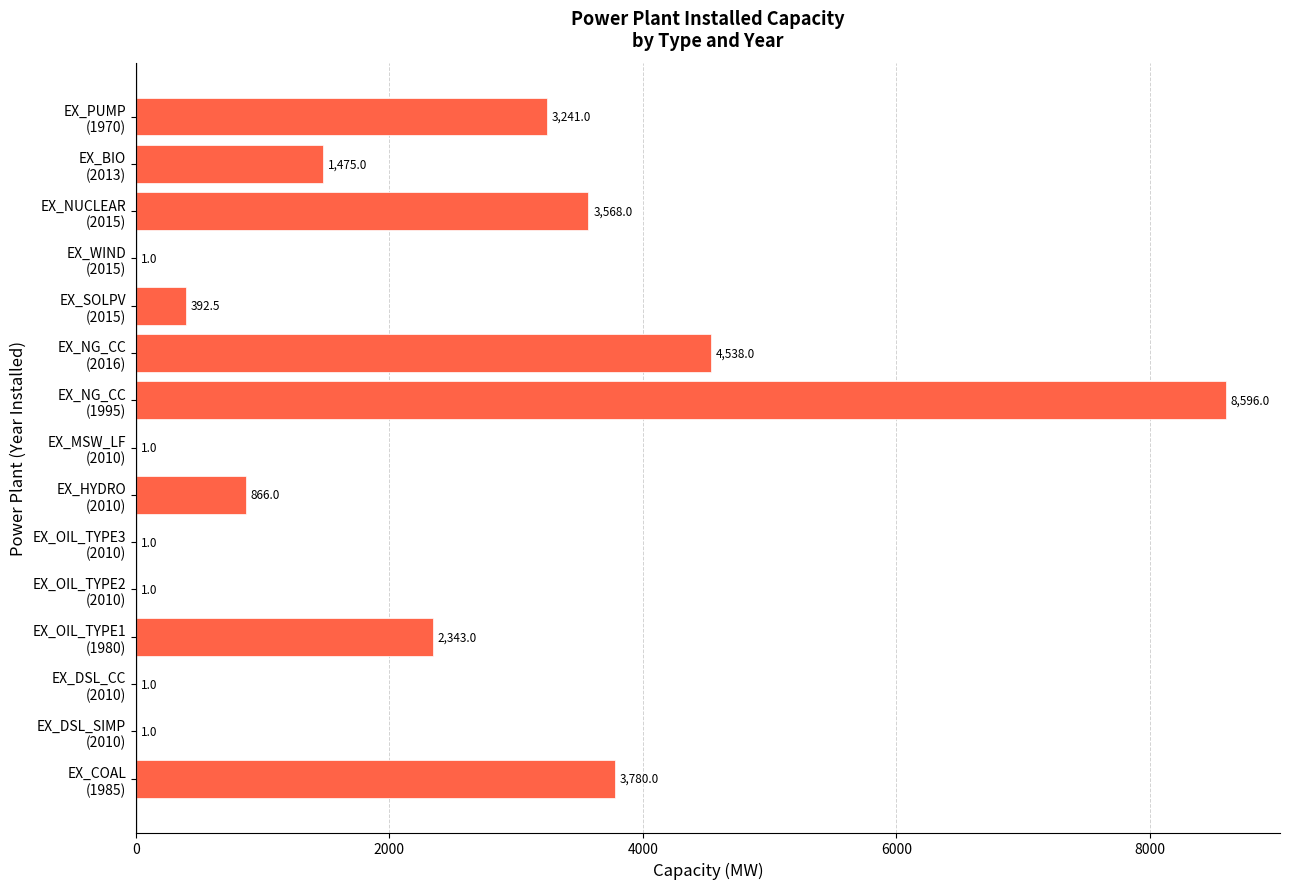

What is the sum of all values?

28805.5